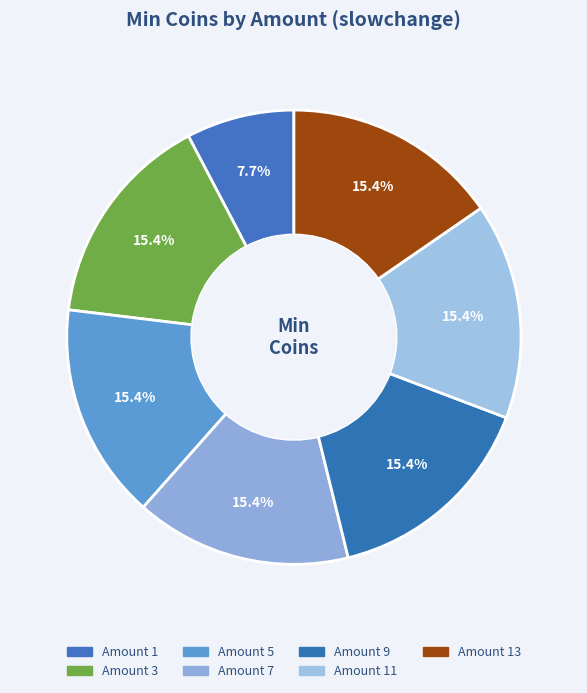

To the nearest percent, what percentage of the pie is Amount 11?

15%